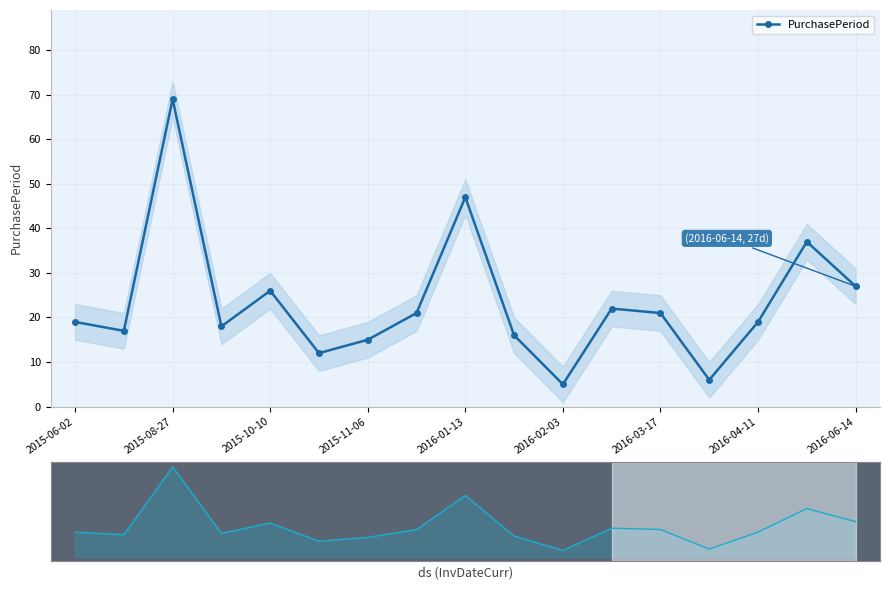

True or false: the data shows 32 at 2016-04-11.

False